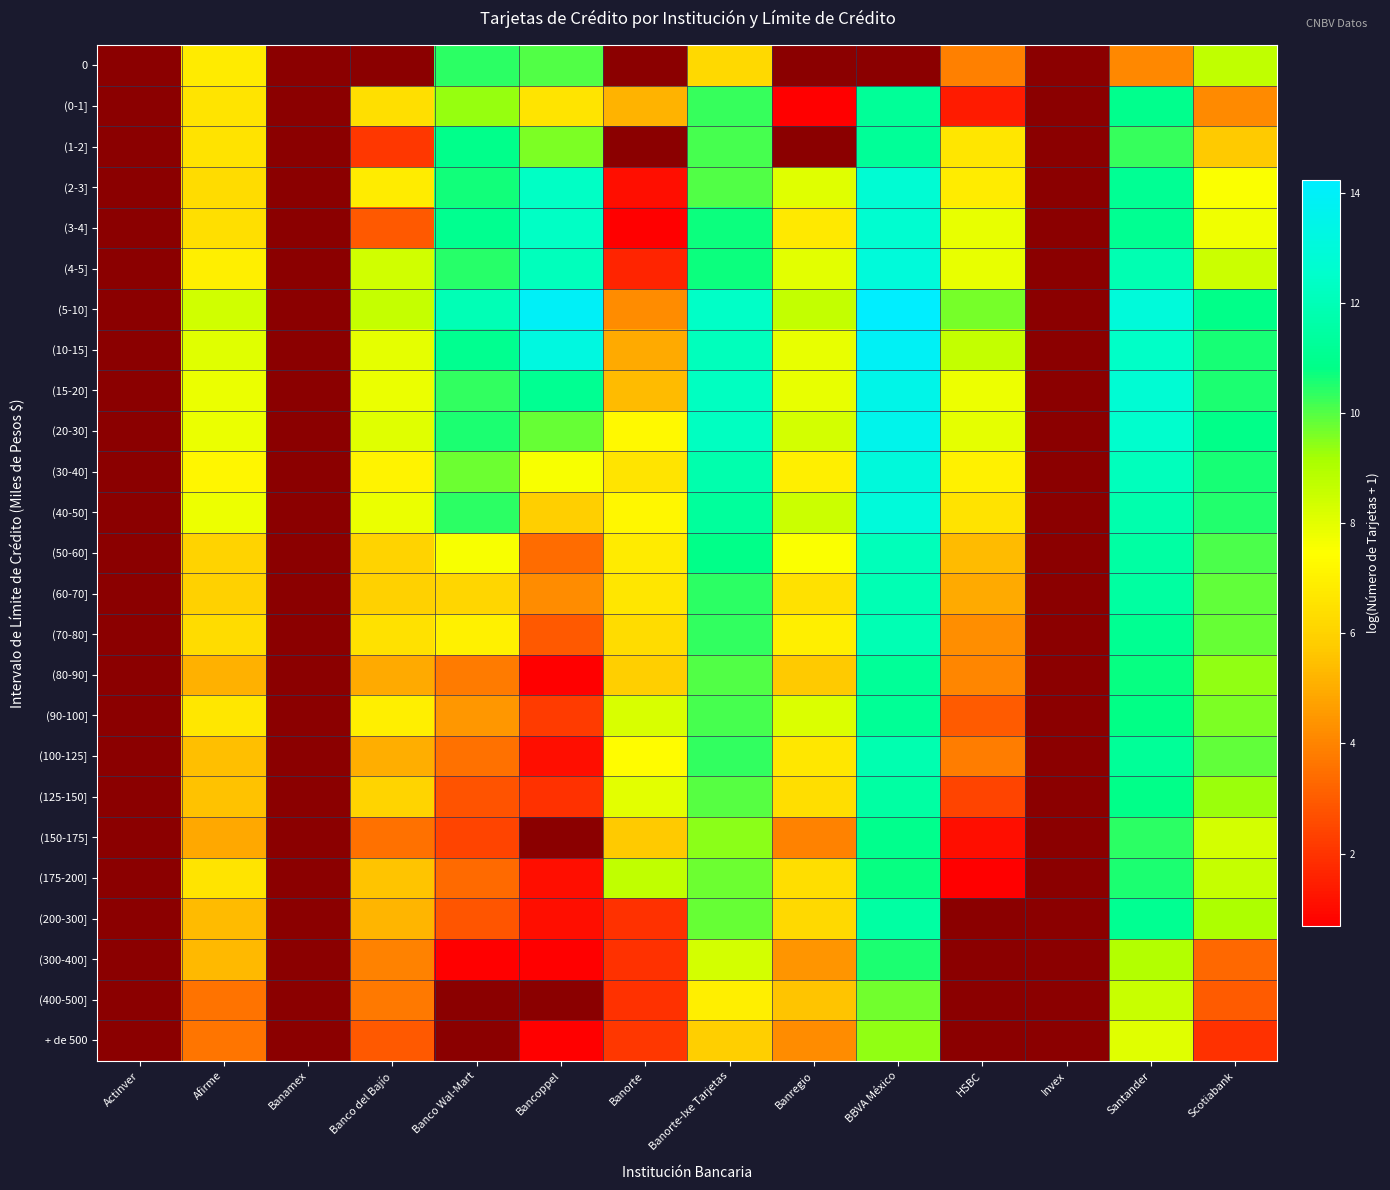

Is the value of (60-70] at Banorte-Ixe Tarjetas greater than the value of (100-125] at Banorte?

Yes